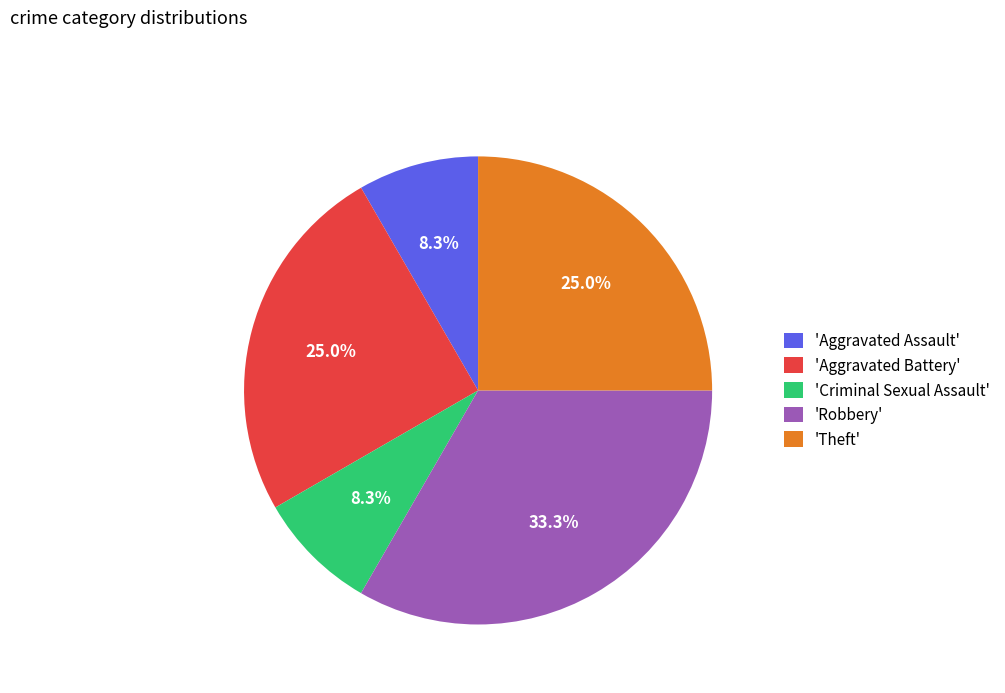

What portion of the pie excludes 'Robbery'?

66.7%